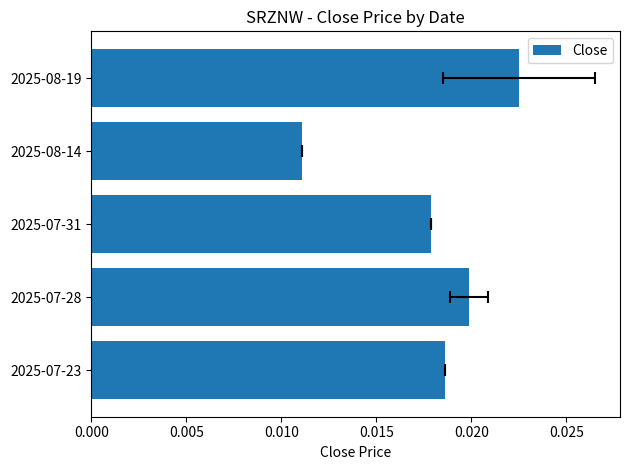

Count the number of data series in this chart.

1